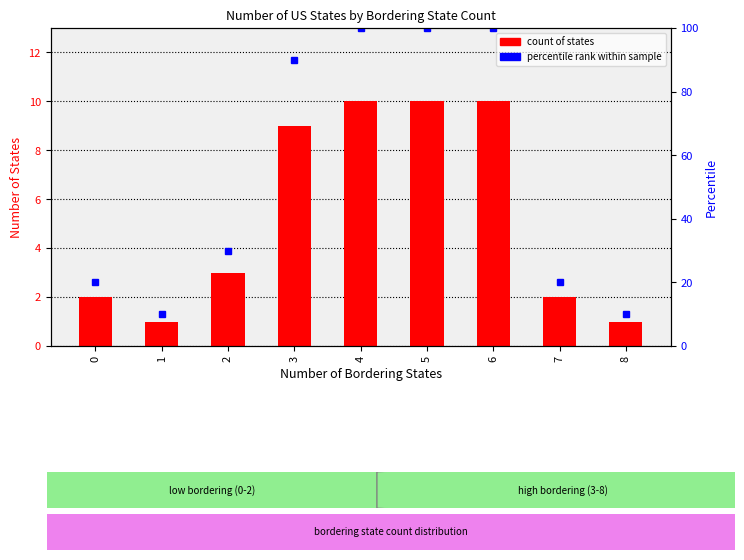

Rank the series by their average value, from lowest to highest.

count of states, percentile rank within sample